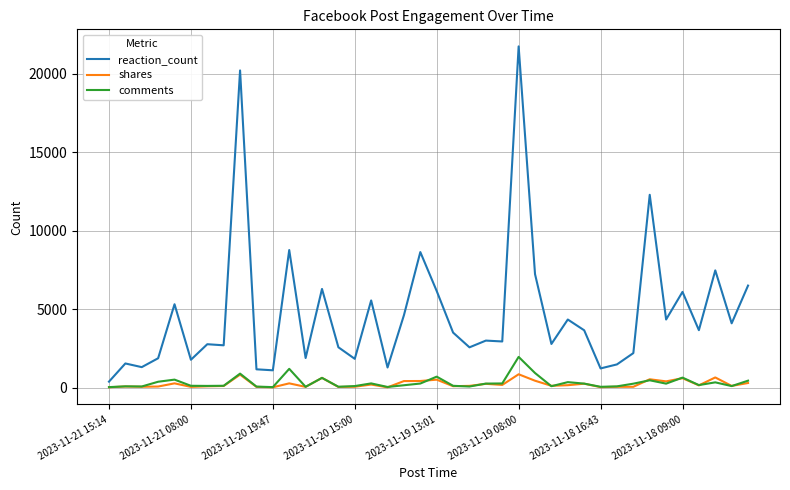

List the series in order of their peak value, lowest first.

shares, comments, reaction_count